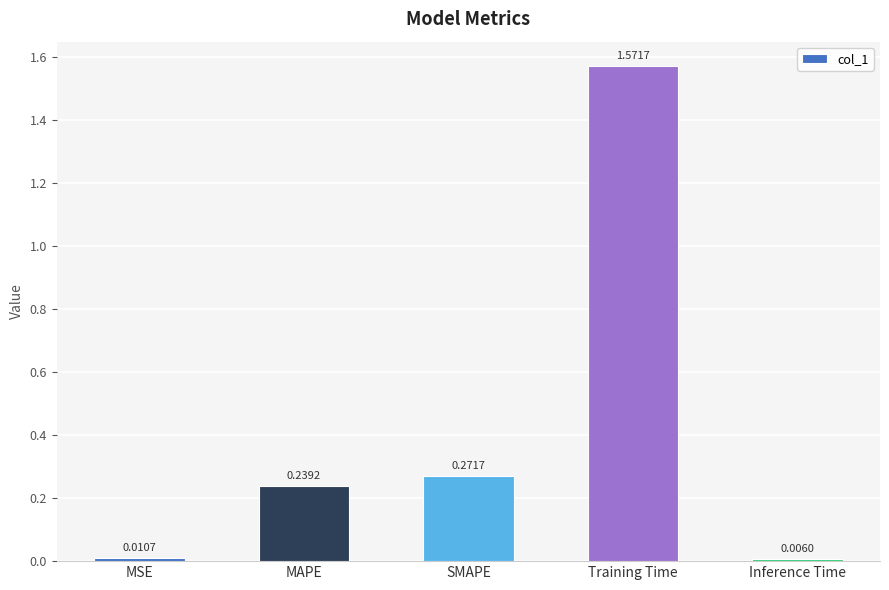

What position from the right is Inference Time?

1